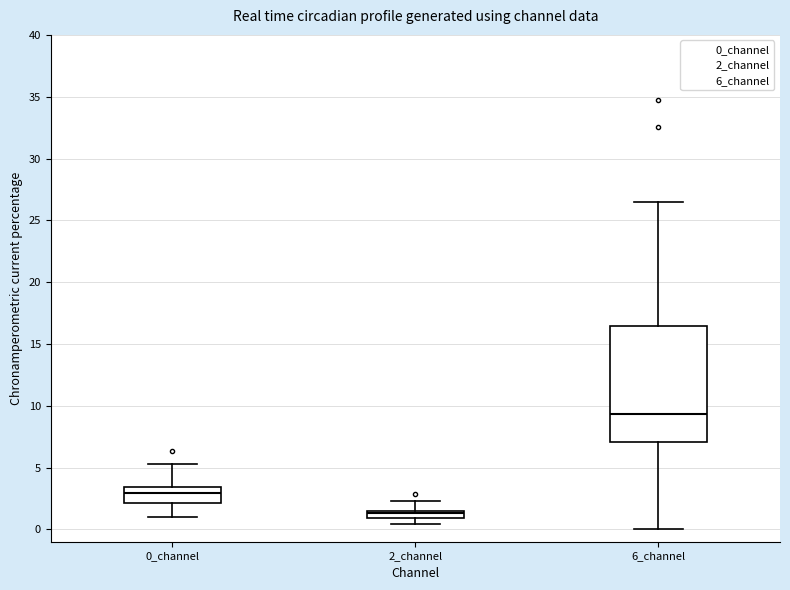

Which box's median line is the lowest?

2_channel